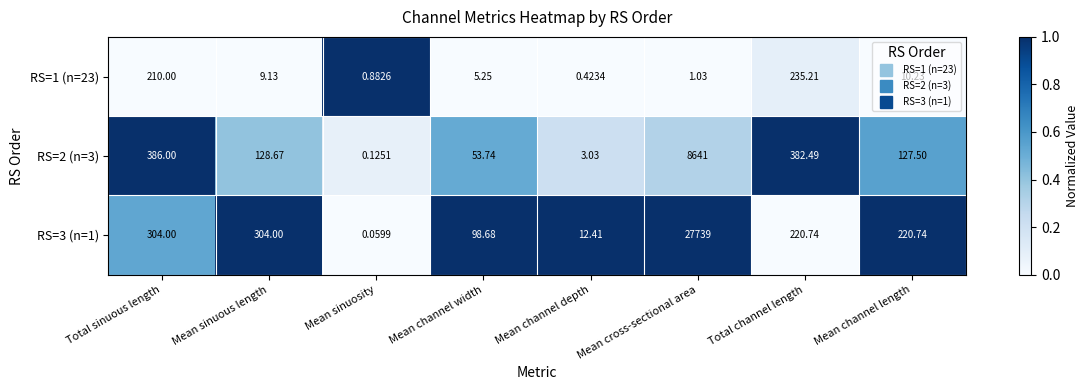

Rank the categories by RS=2 (n=3) value from highest to lowest.

Mean cross-sectional area, Total sinuous length, Total channel length, Mean sinuous length, Mean channel length, Mean channel width, Mean channel depth, Mean sinuosity